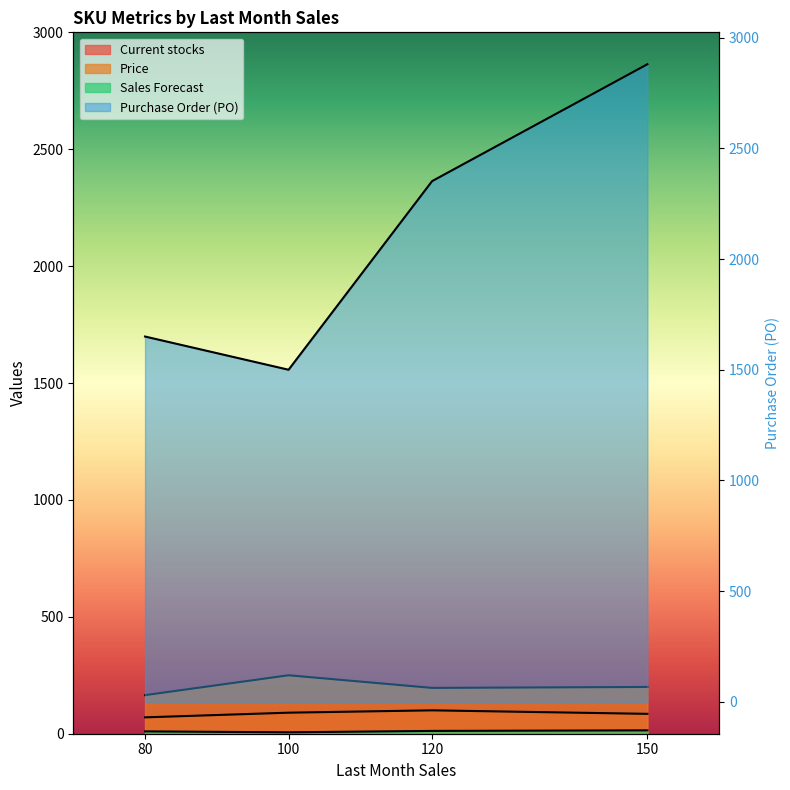

At which category does the chart reach its peak across all series?

150